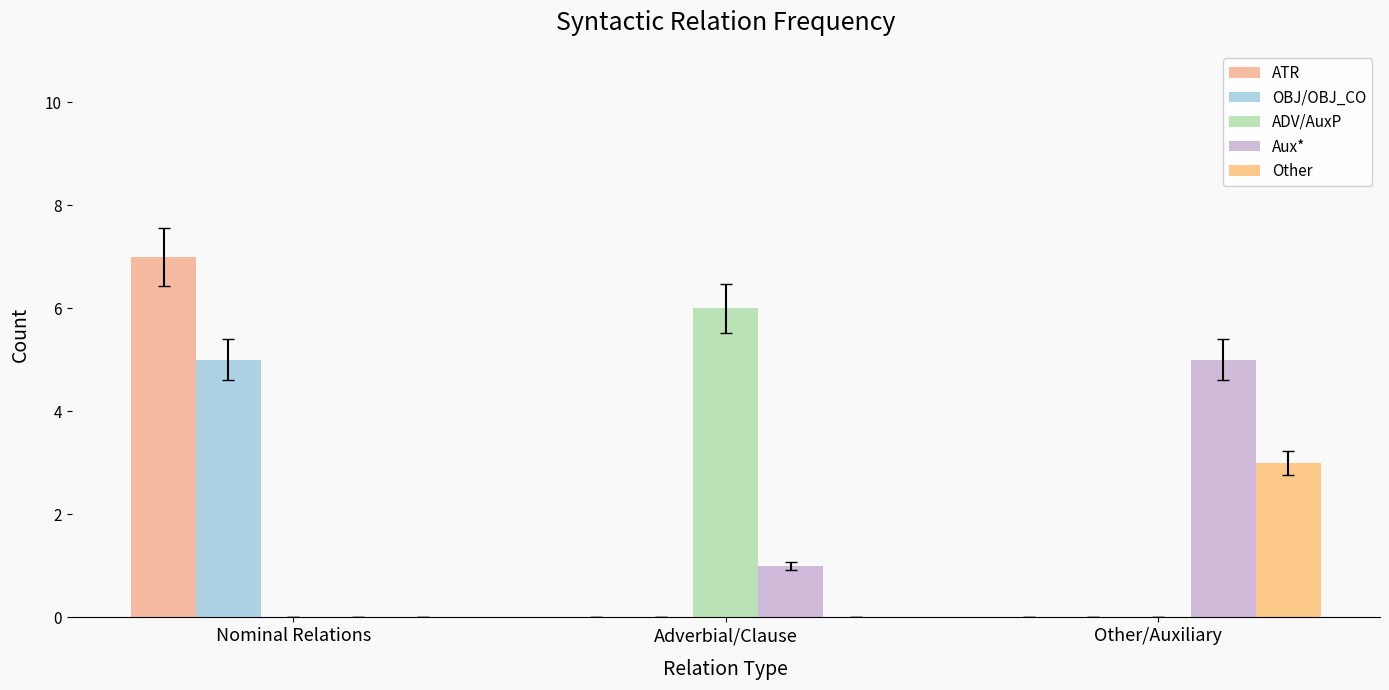

How many groups of bars are there?

3